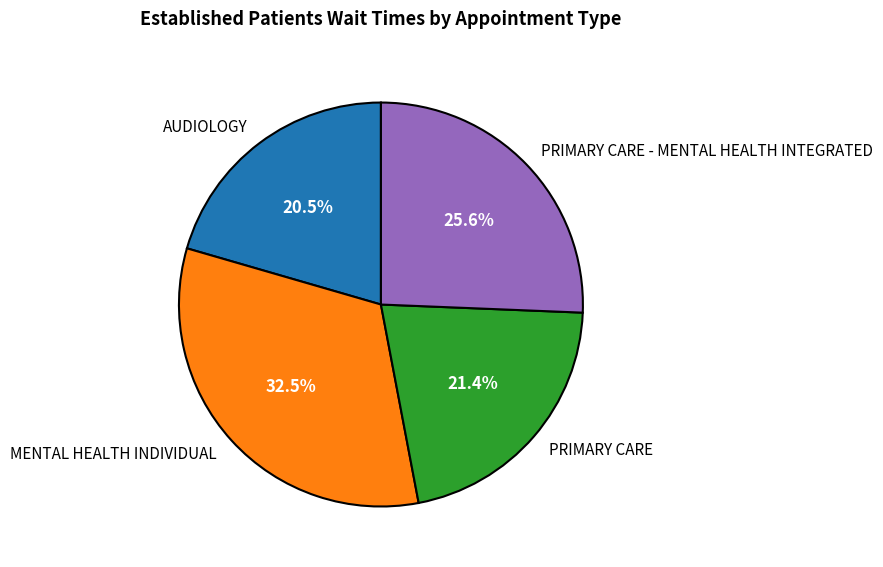

Between MENTAL HEALTH INDIVIDUAL and AUDIOLOGY, which is larger?

MENTAL HEALTH INDIVIDUAL